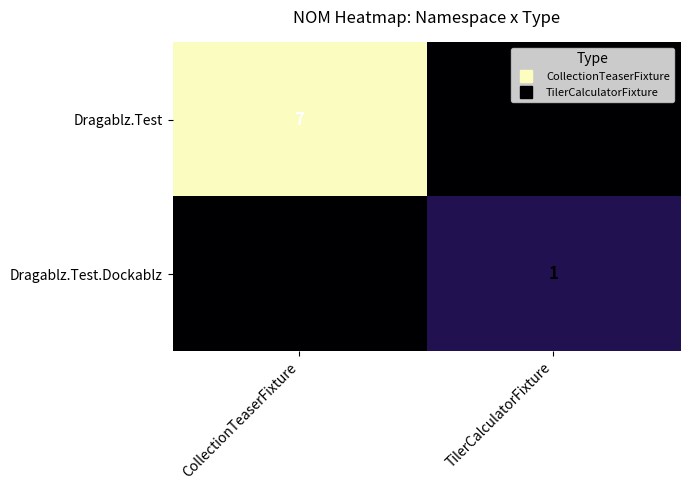

Between CollectionTeaserFixture and TilerCalculatorFixture, which series saw the biggest shift?

Dragablz.Test